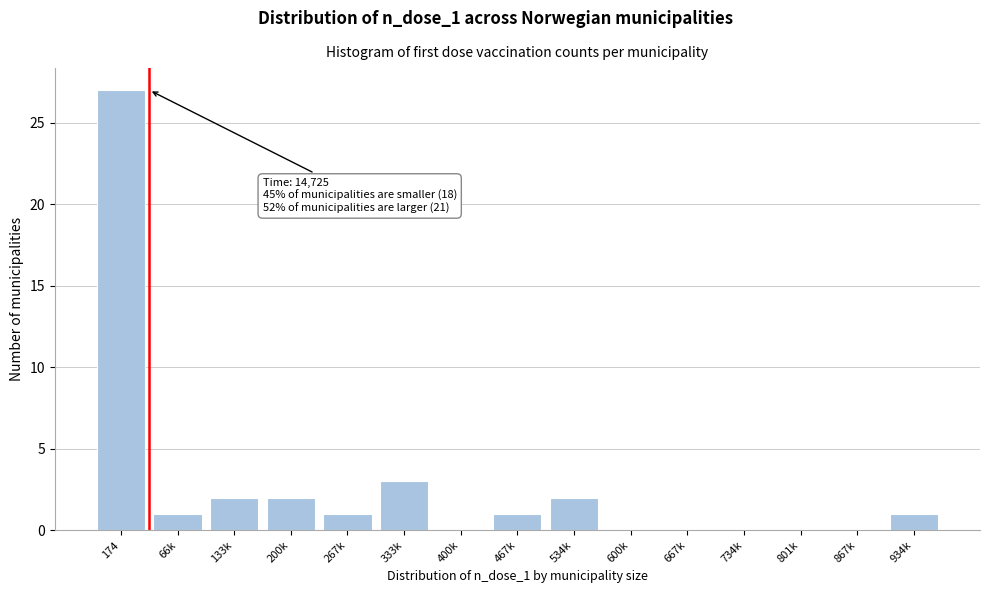

Reading left to right, list all the values displayed in this chart.

174=27	66k=1	133k=2	200k=2	267k=1	333k=3	400k=0	467k=1	534k=2	600k=0	667k=0	734k=0	801k=0	867k=0	934k=1